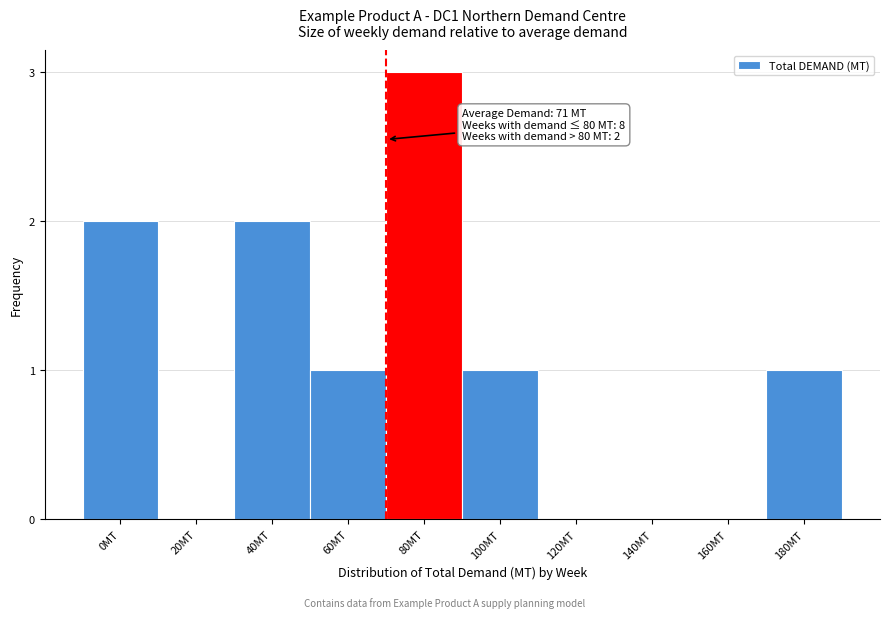

Reading right to left, extract all data points from this chart.

180MT=1	160MT=0	140MT=0	120MT=0	100MT=1	80MT=3	60MT=1	40MT=2	20MT=0	0MT=2